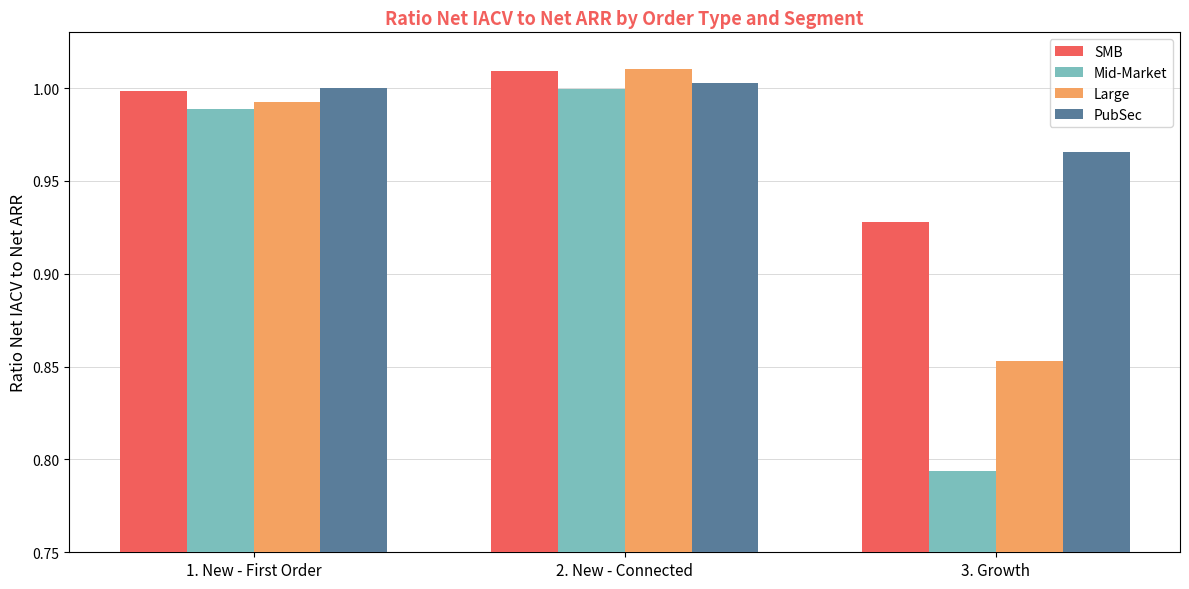

Is the value of PubSec at 1. New - First Order greater than the value of Mid-Market at 1. New - First Order?

Yes